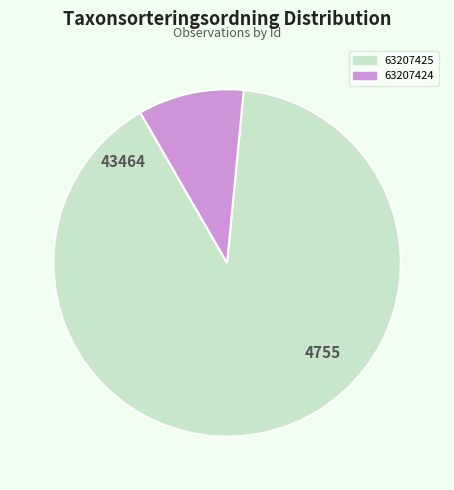

Which category has the smallest portion of the pie?

63207424